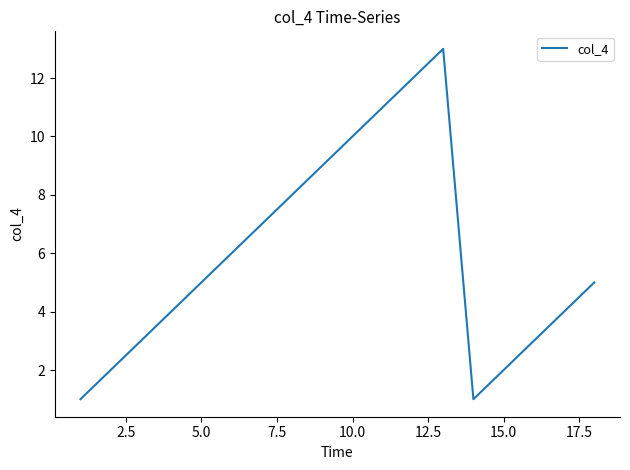

What is the greatest value displayed?

13